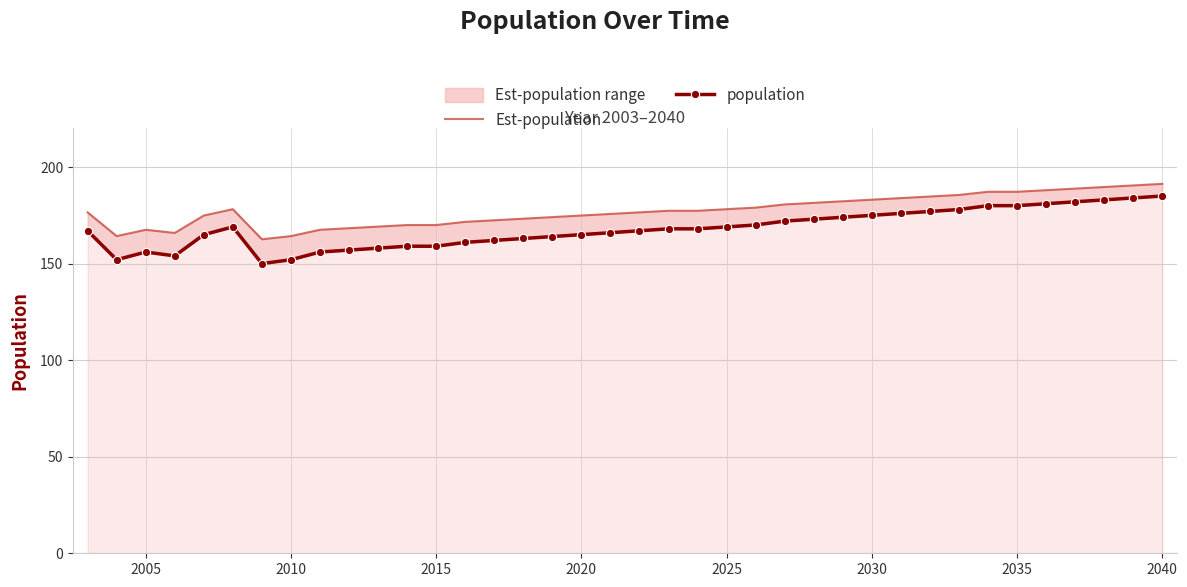

What is the maximum value for population?

185.0